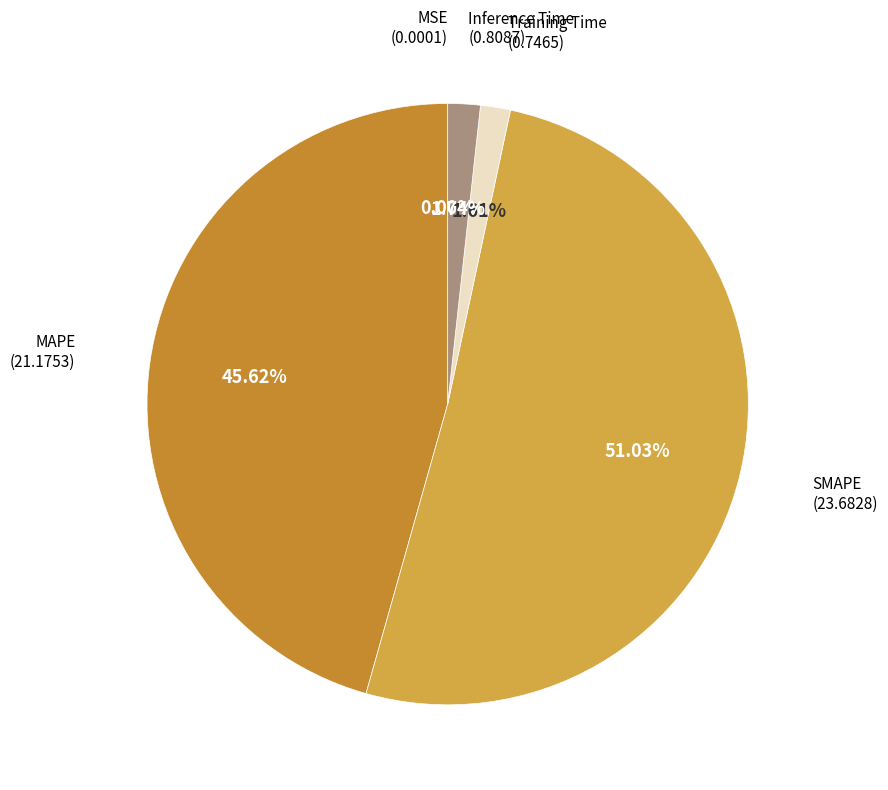

How many segments does this pie chart have?

5